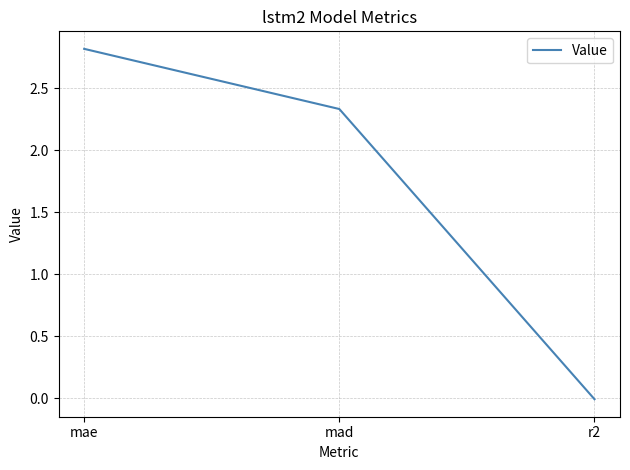

Between r2 and mae, which is larger?

mae